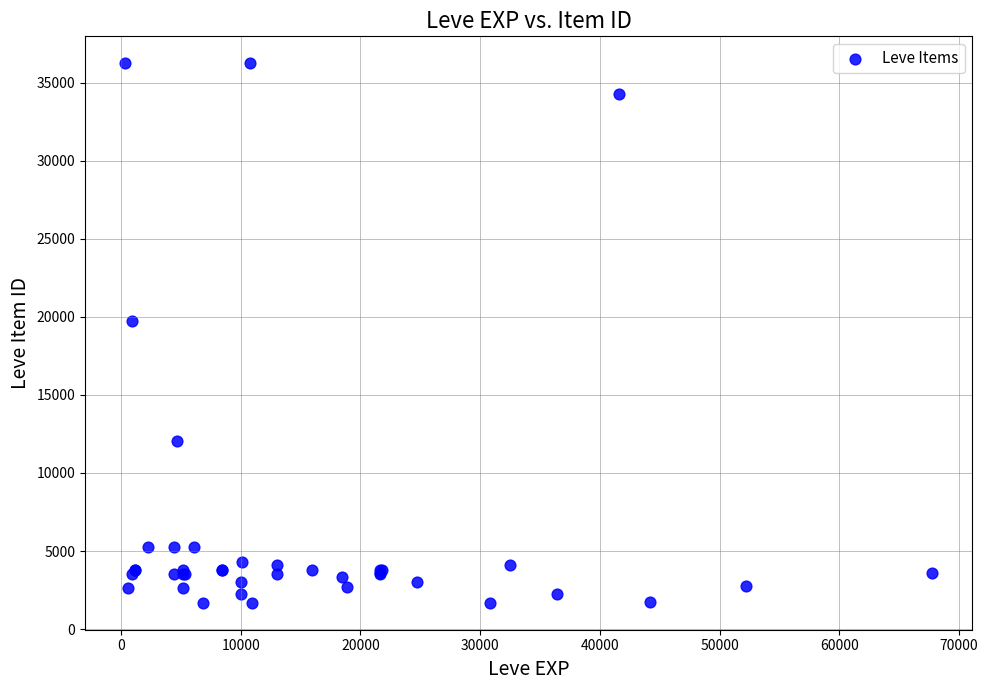

What Y value in the scatter plot is closest to 18967?

19744